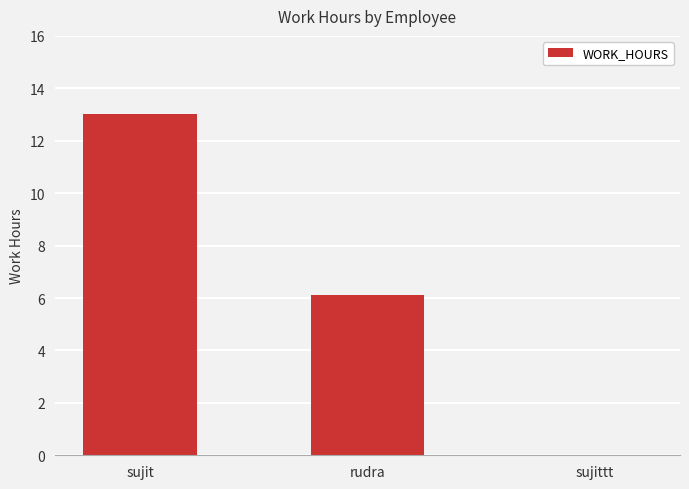

What is the approximate value at rudra?

6.1